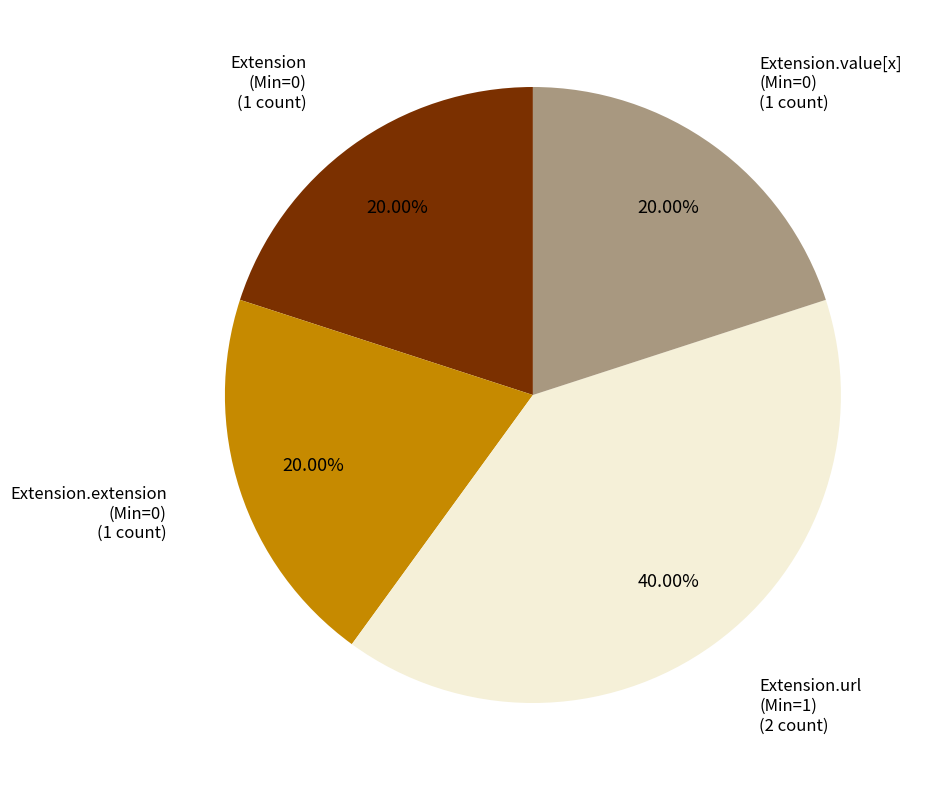

Is there a majority slice in this chart?

No